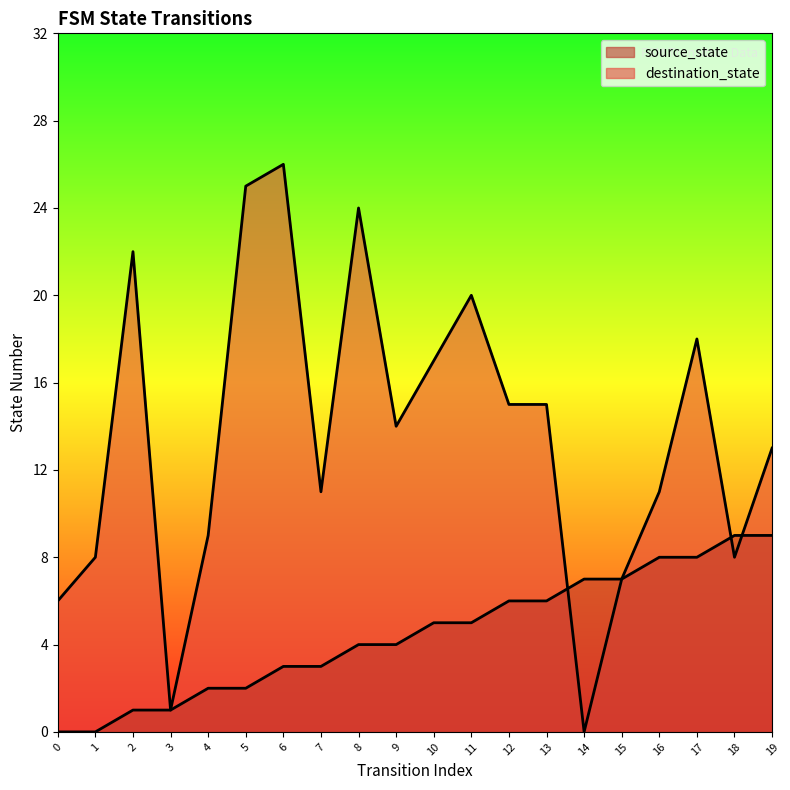

Reading right to left, what are all the values shown in this chart?

source_state: 9	9	8	8	7	7	6	6	5	5	4	4	3	3	2	2	1	1	0	0
destination_state: 13	8	18	11	7	0	15	15	20	17	14	24	11	26	25	9	1	22	8	6